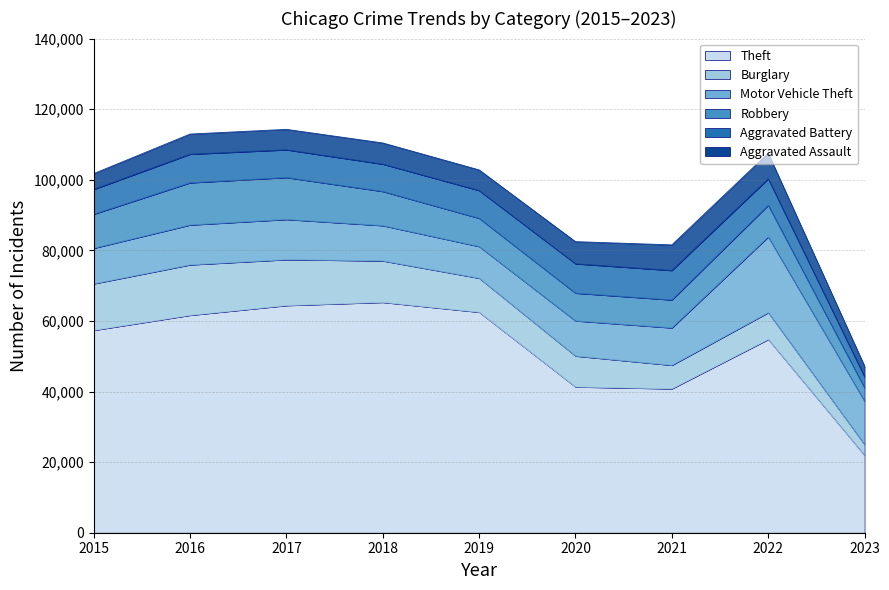

Does the chart have visible grid lines?

Yes